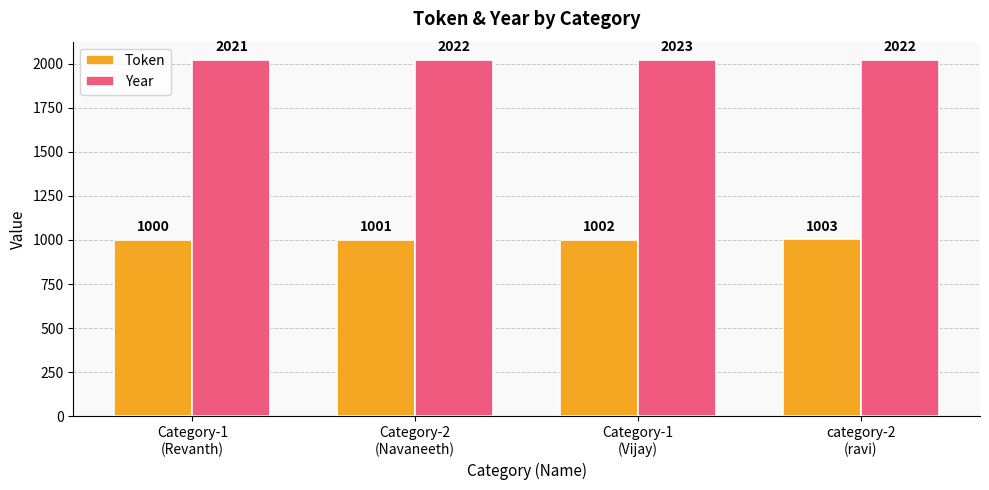

Reading left to right, list all the values displayed in this chart.

Token: 1000	1001	1002	1003
Year: 2021	2022	2023	2022